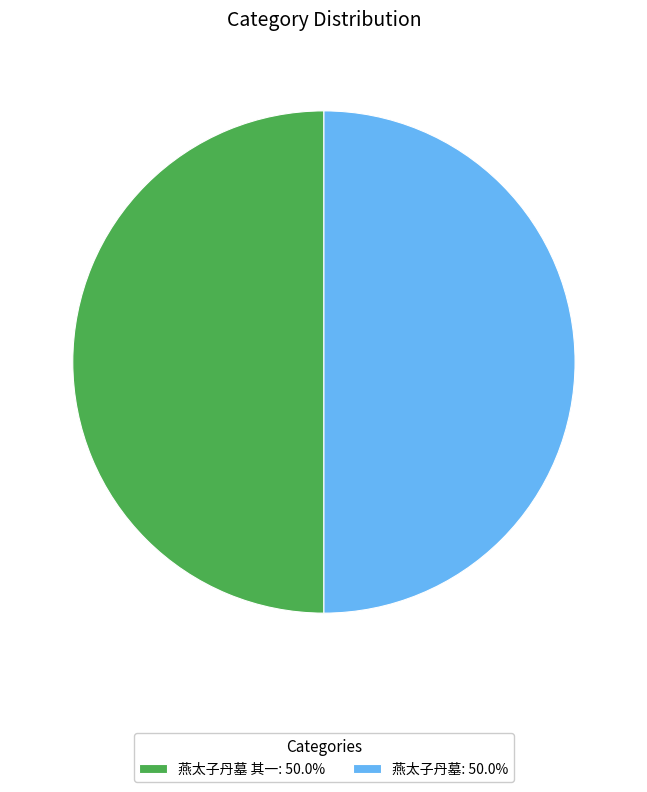

Do 燕太子丹墓 其一: 50.0% and 燕太子丹墓: 50.0% together represent more than half of the pie?

Yes